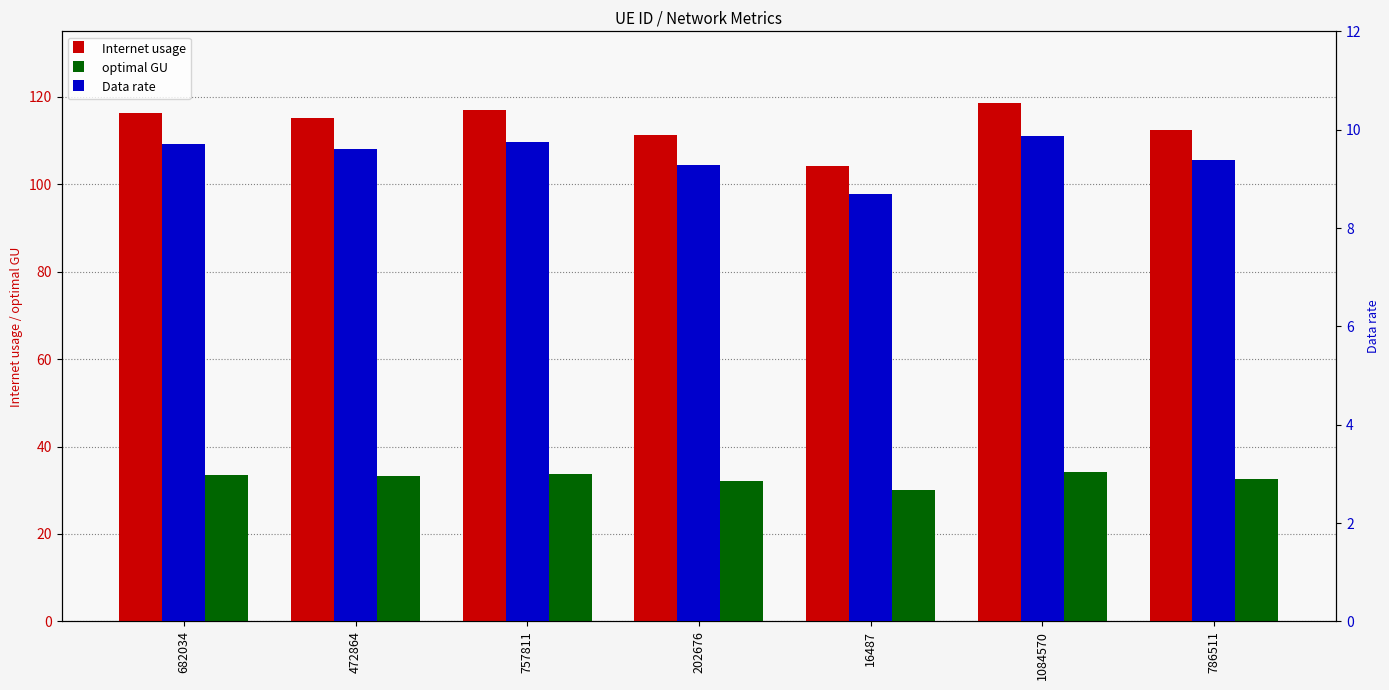

Reading right to left, transcribe all the data shown in this chart.

Internet usage: 786511=112.5	1084570=118.5	16487=104.3	202676=111.3	757811=116.9	472864=115.3	682034=116.4
optimal GU: 786511=32.5	1084570=34.2	16487=30.1	202676=32.1	757811=33.8	472864=33.3	682034=33.6
Data rate: 786511=9.4	1084570=9.9	16487=8.7	202676=9.3	757811=9.7	472864=9.6	682034=9.7